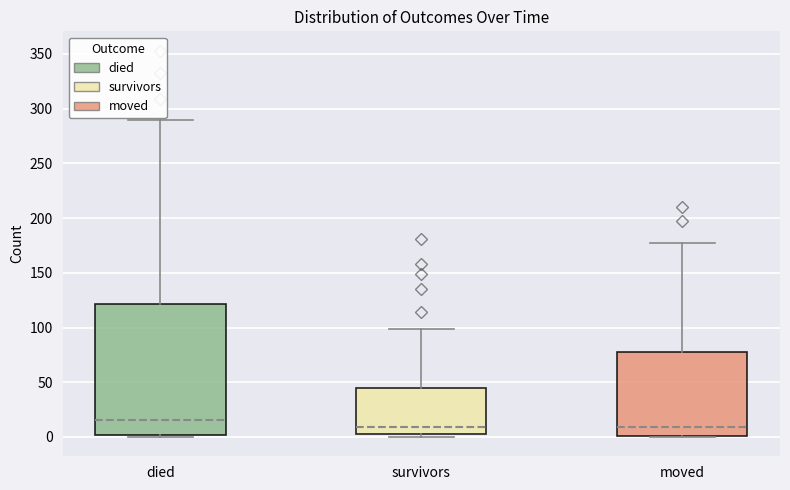

Which box's median line is the highest?

died